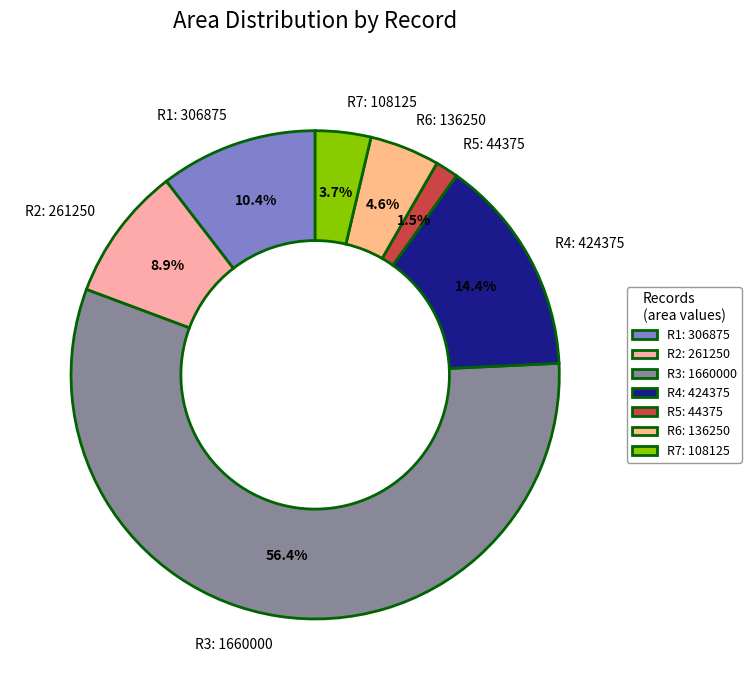

Rank the categories by value from highest to lowest.

R3: 1660000, R4: 424375, R1: 306875, R2: 261250, R6: 136250, R7: 108125, R5: 44375